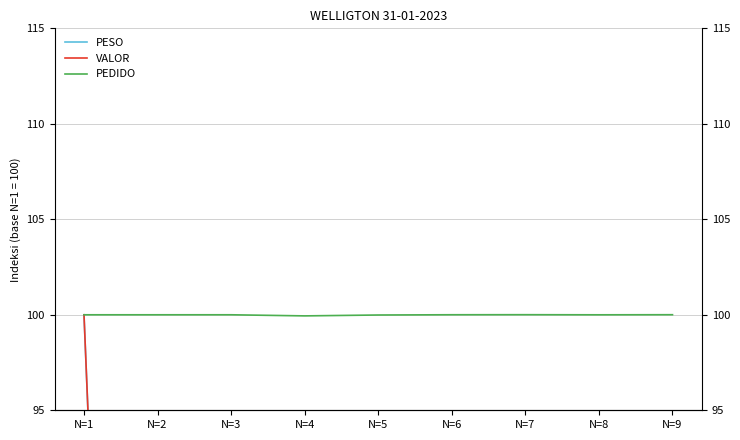

Rank the categories by PEDIDO value from lowest to highest.

N=4, N=5, N=8, N=1, N=2, N=3, N=6, N=9, N=7